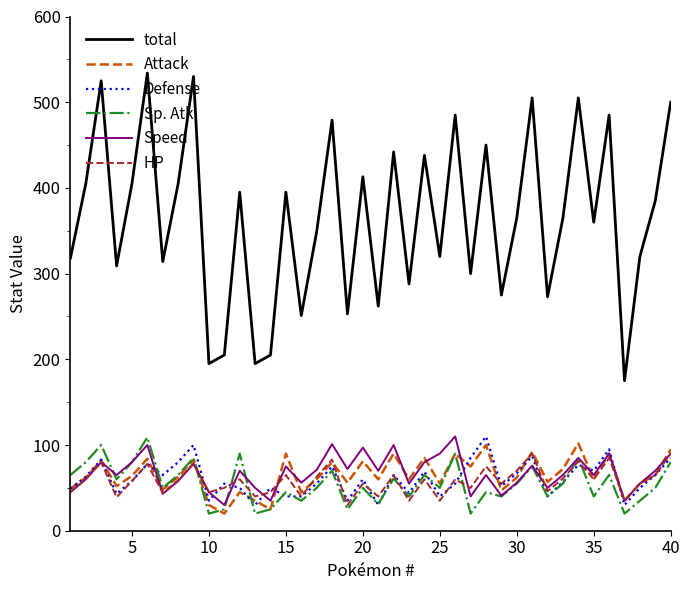

Which series has the largest total across all categories?

total